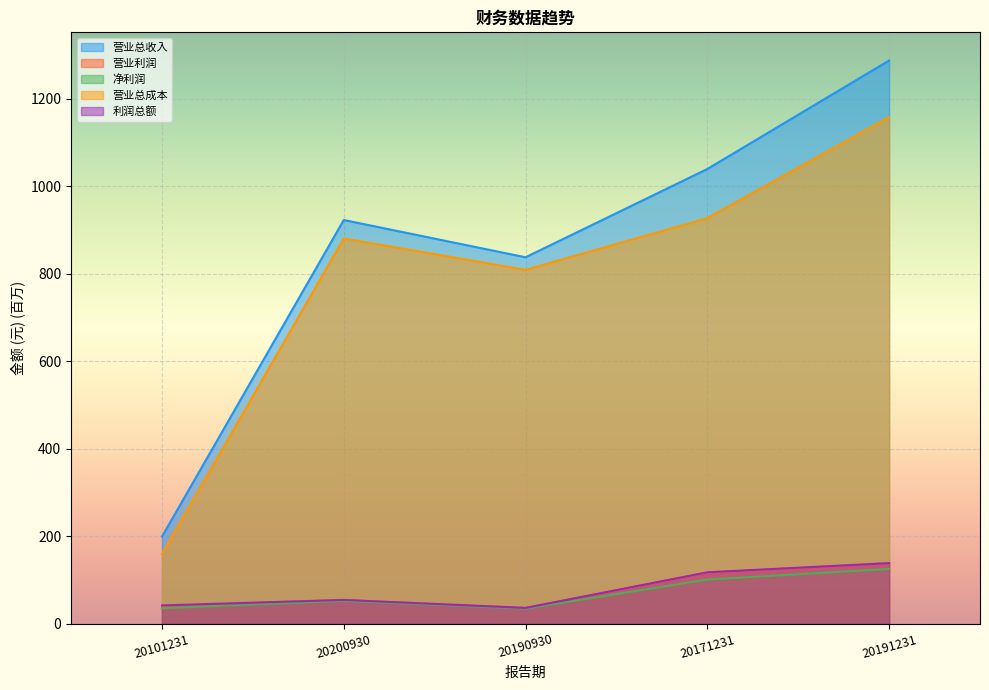

Where does the 营业总成本 series first go above 880?

20200930